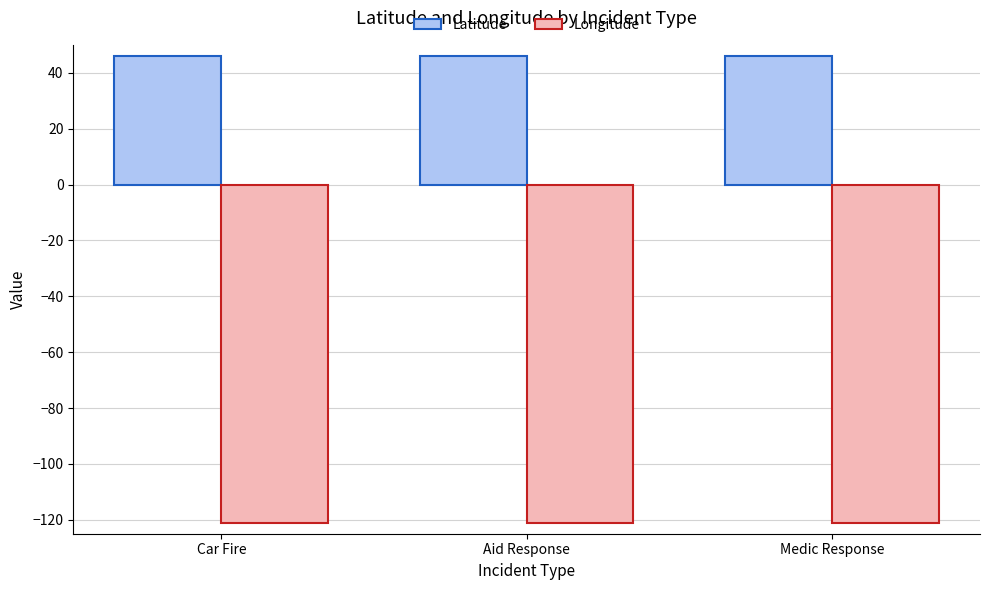

What is the minimum value for Longitude?

-121.1